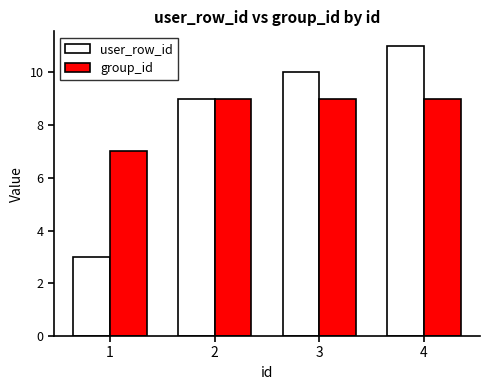

The value of group_id at 2 is 15. True or false?

False